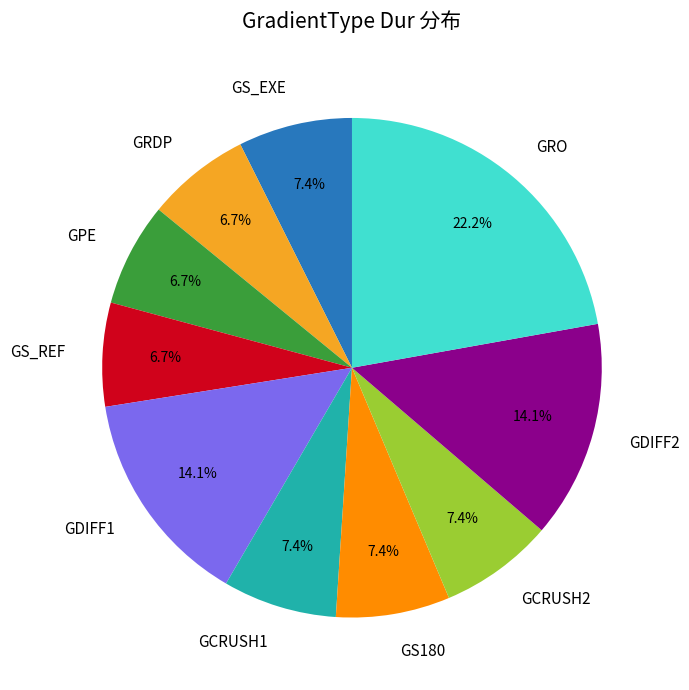

Which has a higher value, GDIFF1 or GS_REF?

GDIFF1